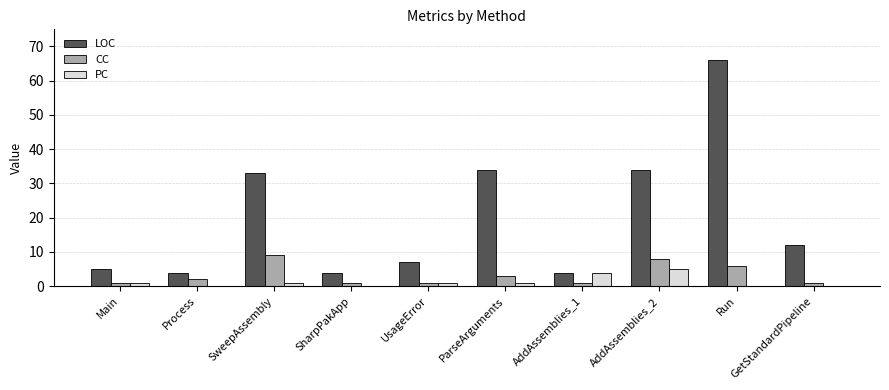

Which series changed the most between Main and SweepAssembly?

LOC